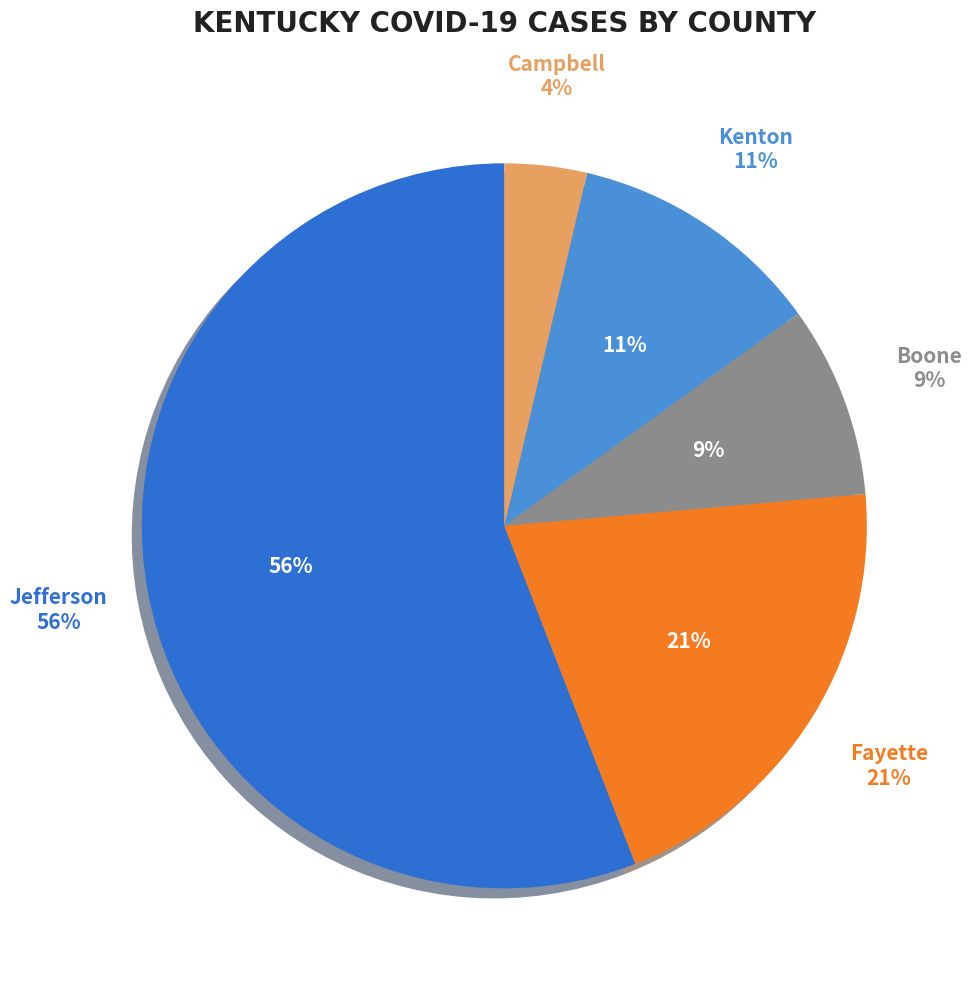

Does any single category account for the majority?

Yes